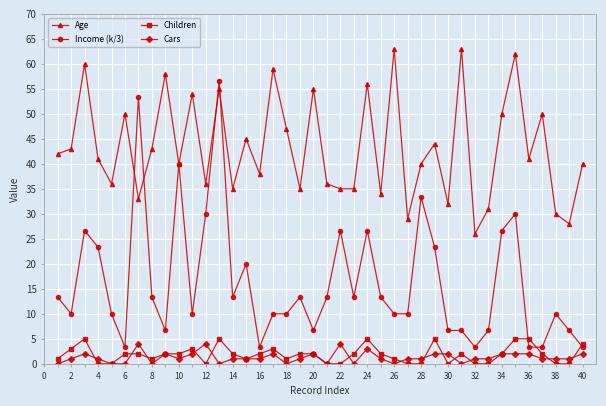

True or false: Cars has more than 0 interior local peaks.

True